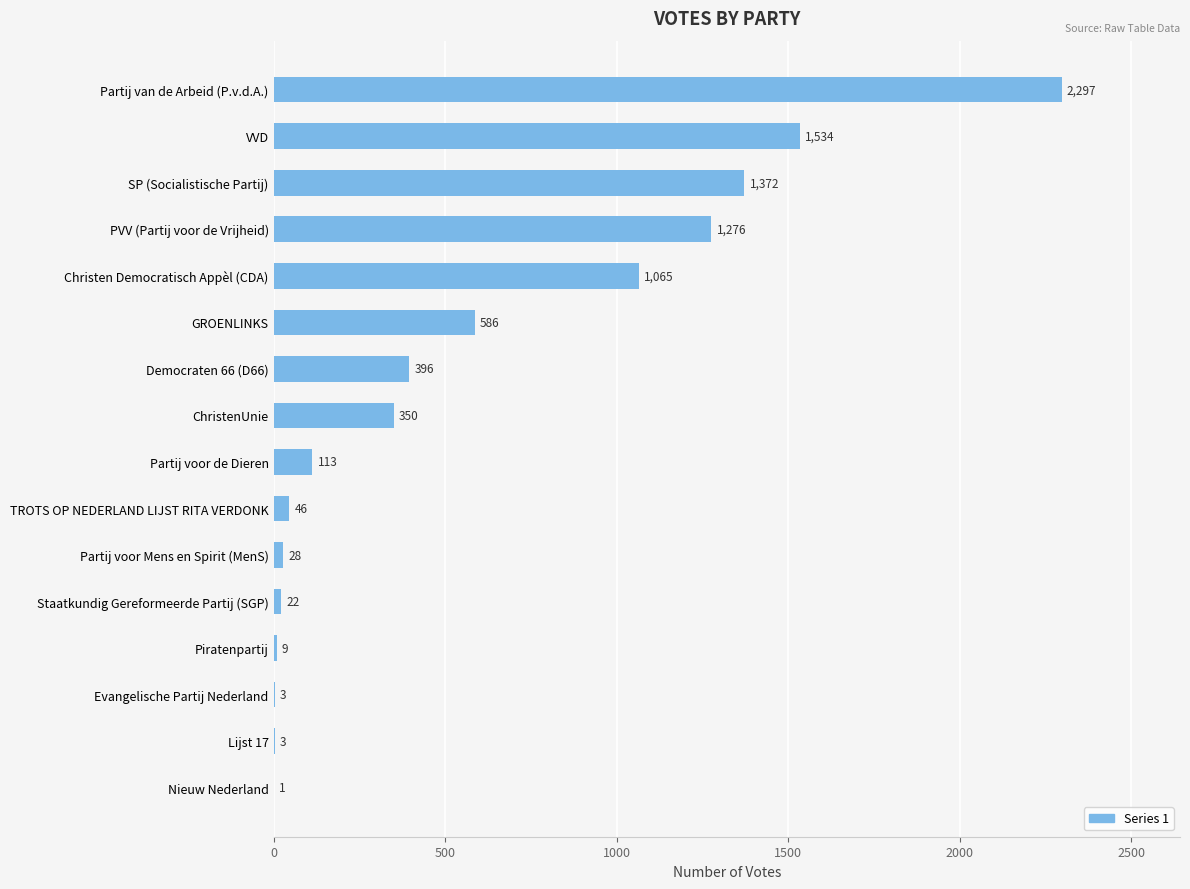

What is the maximum value shown in the chart?

2297